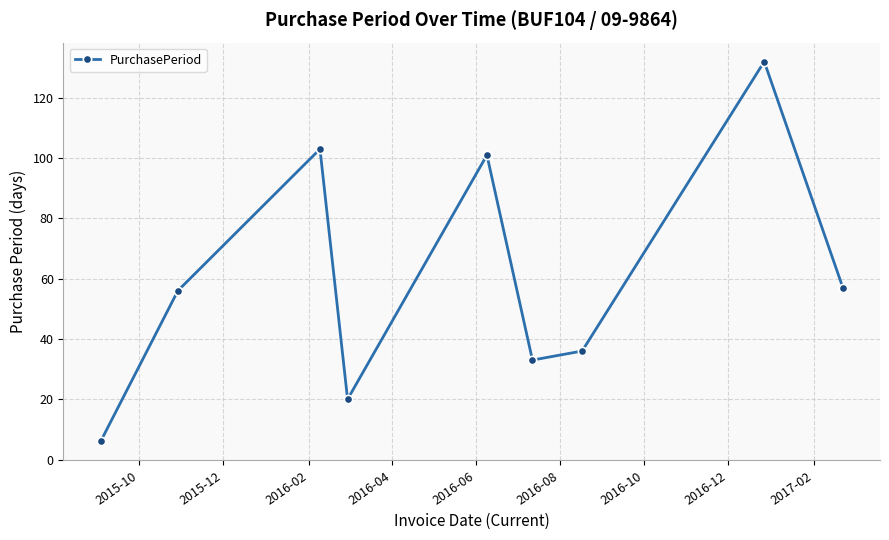

What is the average value?

60